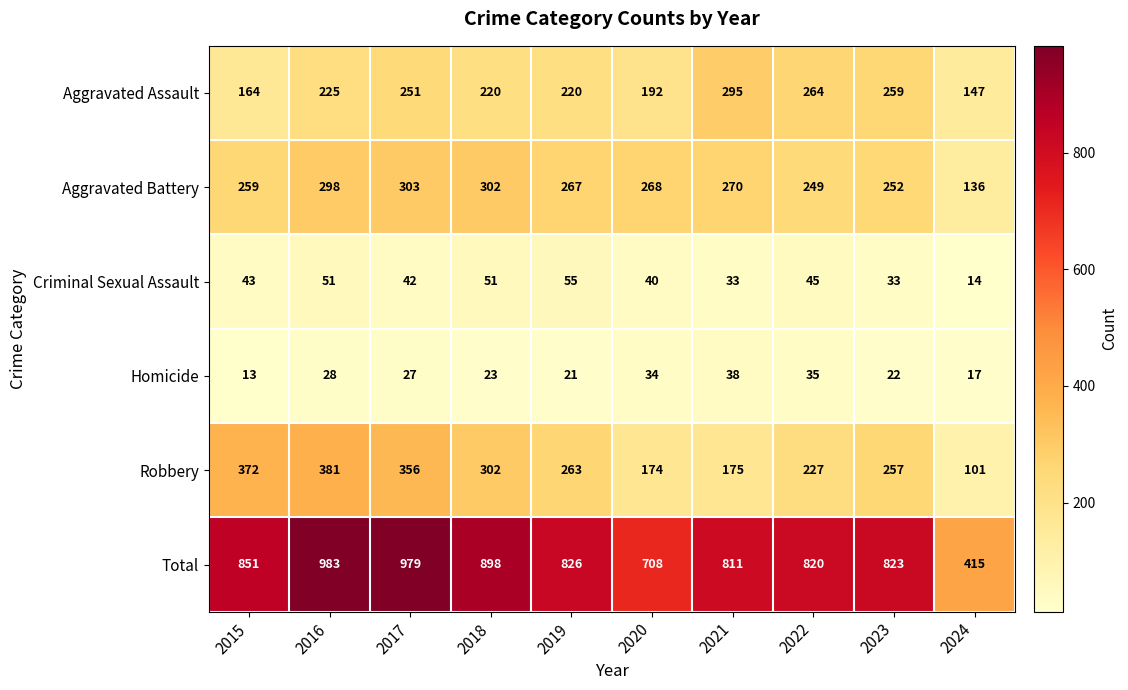

True or false: Criminal Sexual Assault has a value of 33 at 2021.

True